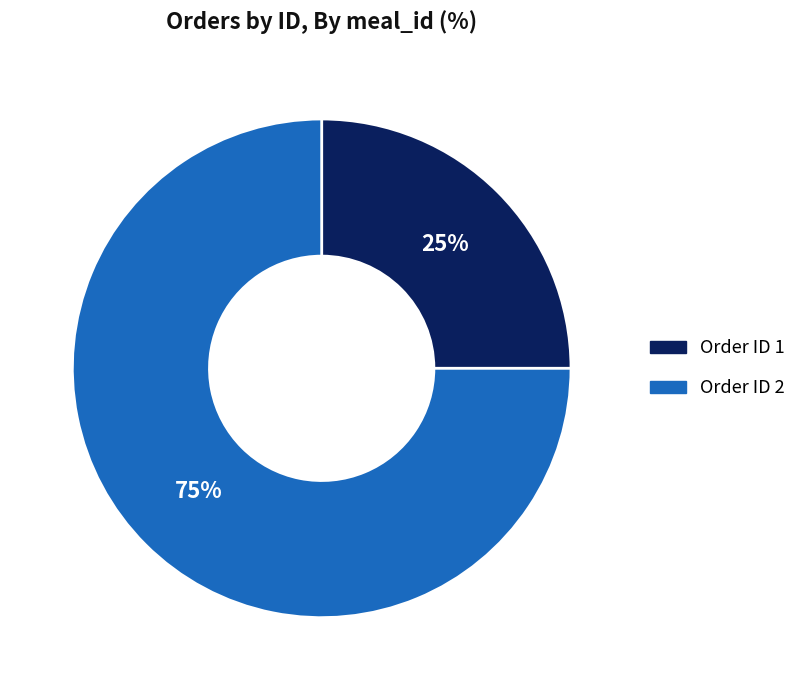

To the nearest percent, what is the difference between the largest and smallest slice percentages?

50%